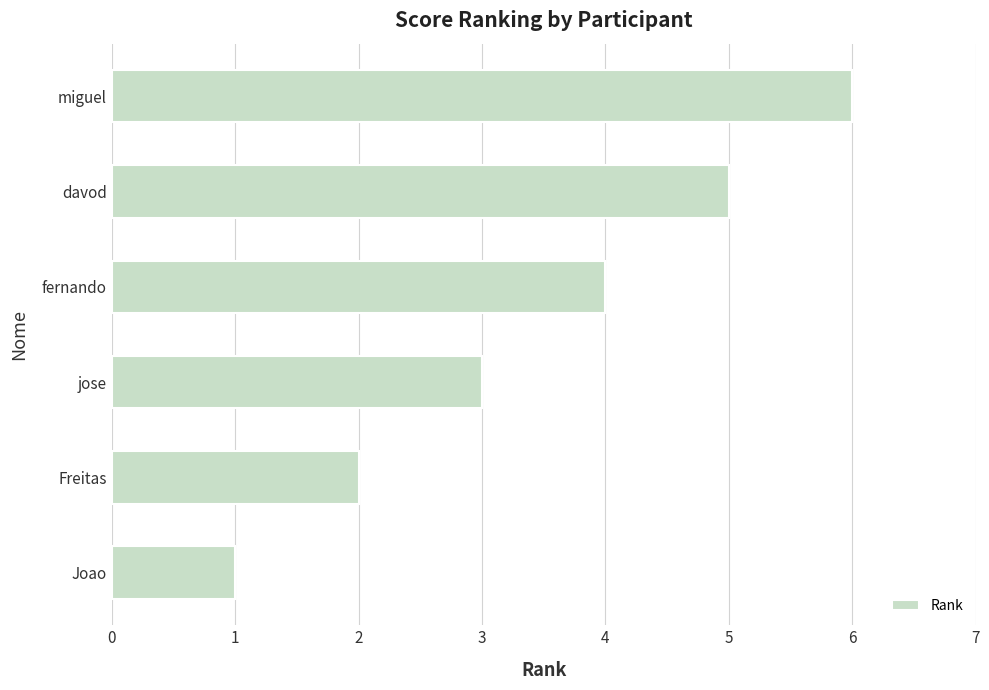

What is the average value?

4